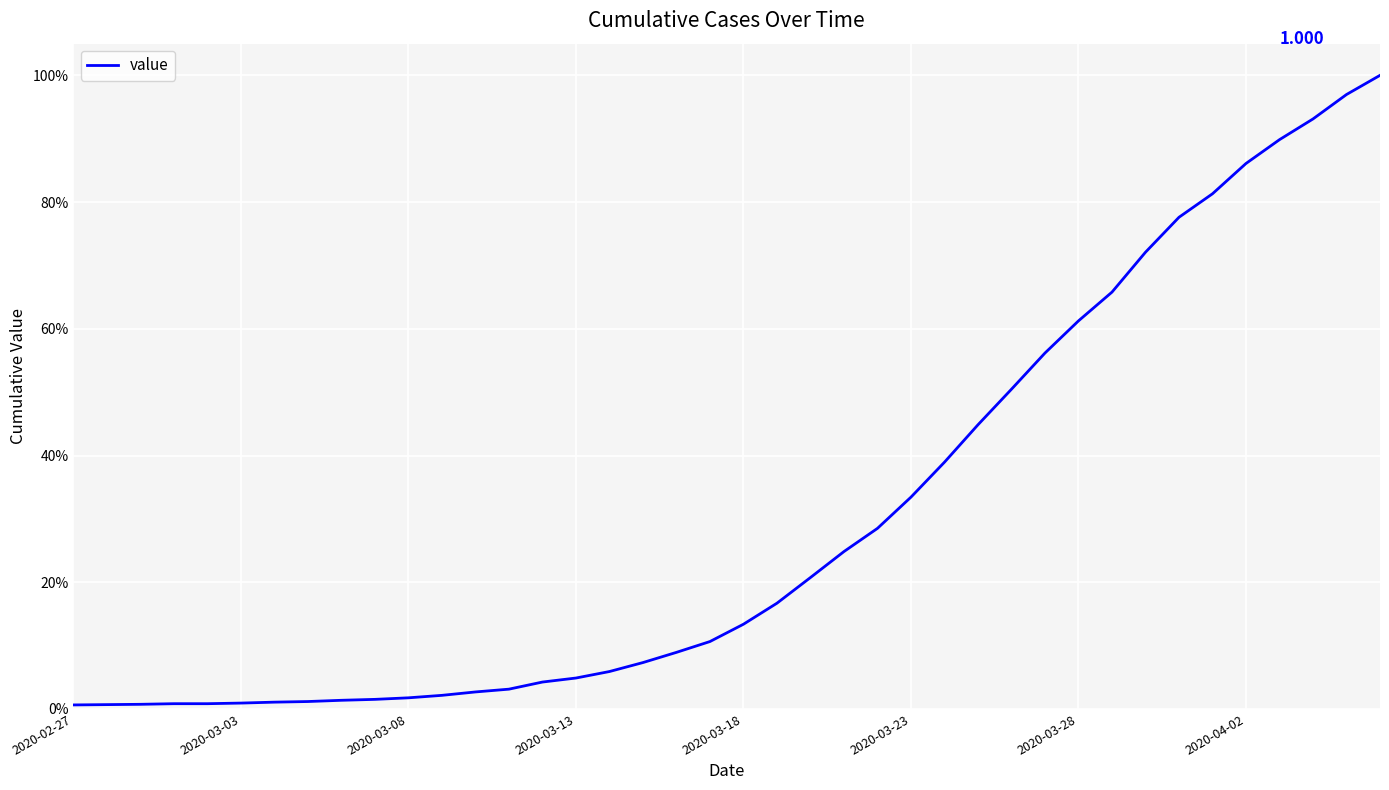

At which label is the value closest to 0?

2020-02-27